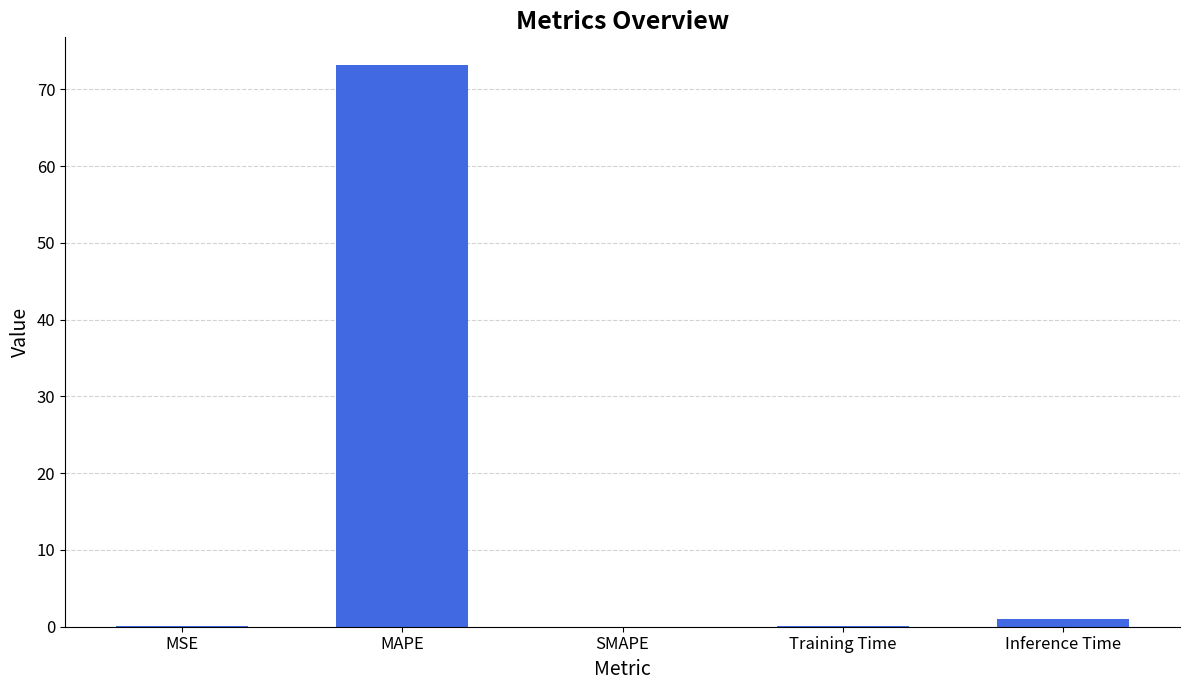

At which category does the chart reach its peak across all series?

MAPE